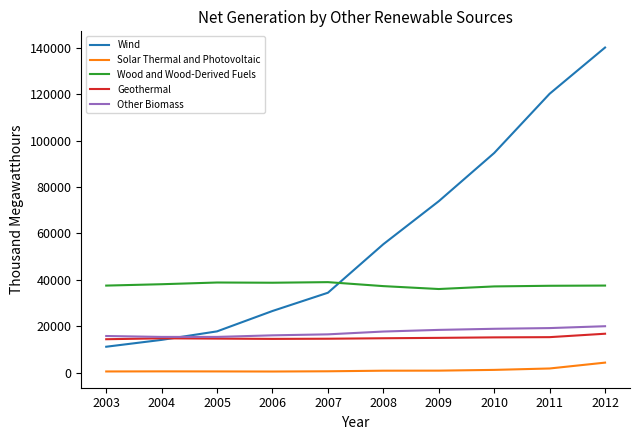

Which series has the largest total across all categories?

Wind